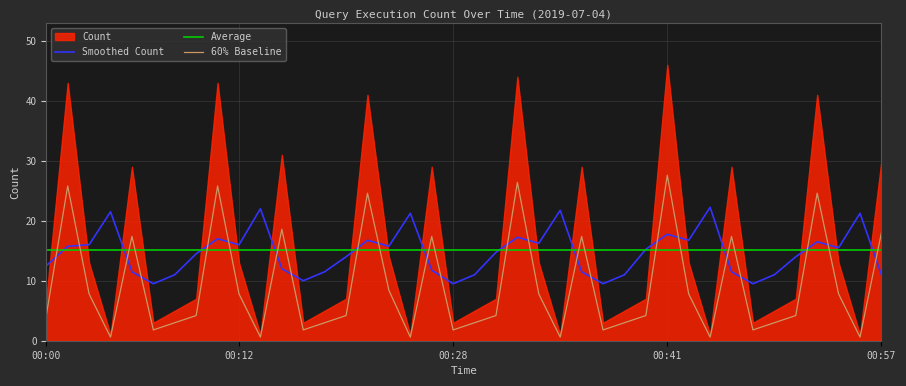

How many times do 60% Baseline and Smoothed Count cross each other?

23